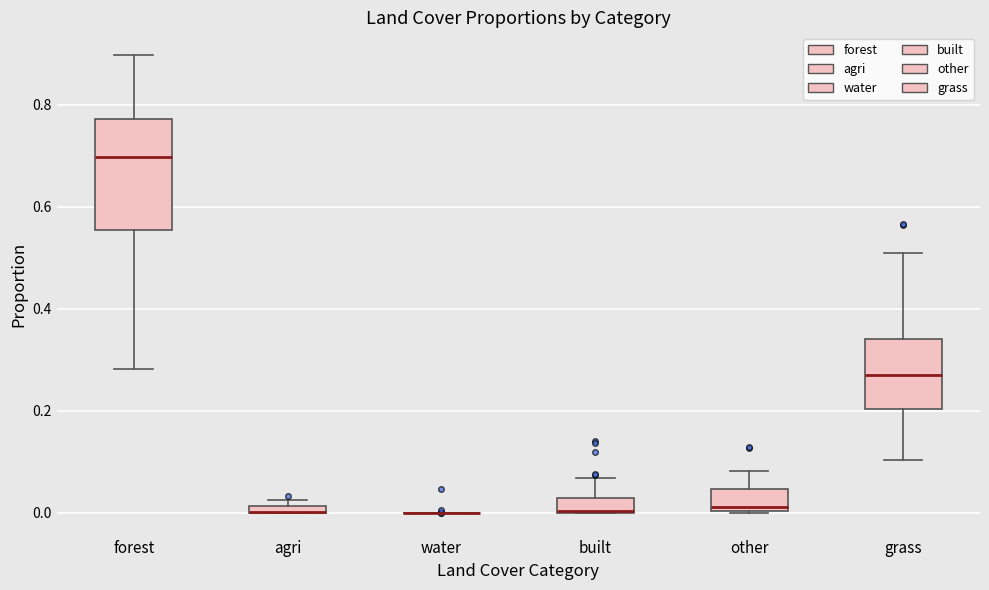

Where does the upper whisker of the box for grass end on the y-axis? The values are not printed on the chart, so give them approximately, as read against the axis.

0.50